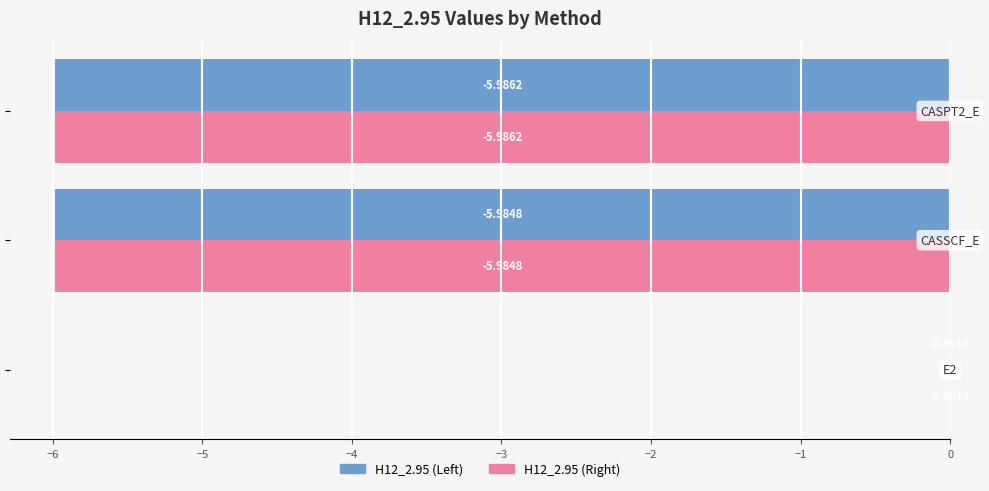

What is the sum of all H12_2.95 (Right) values?

-12.0